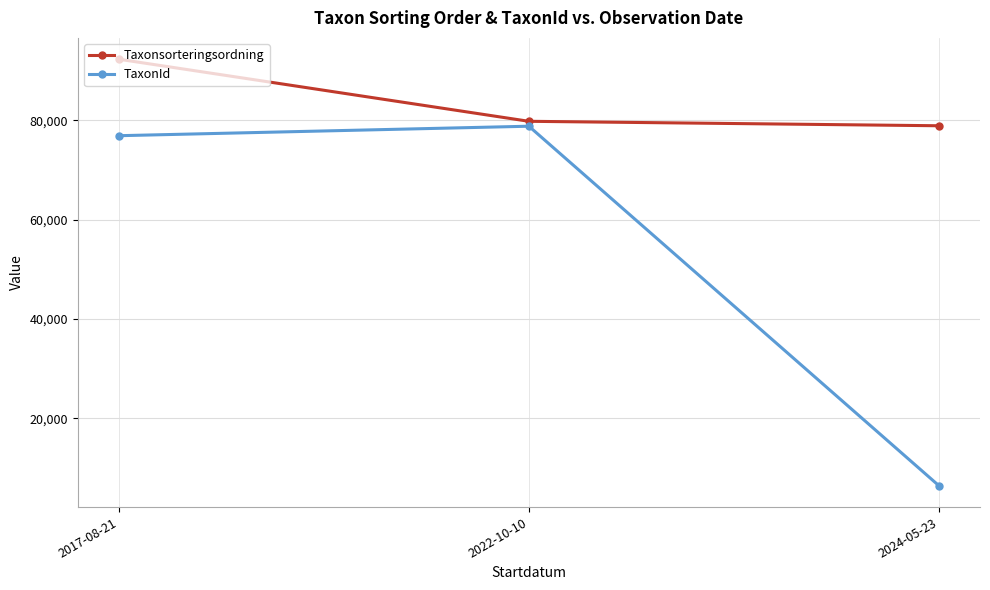

Where does the Taxonsorteringsordning series first go above 79790?

2017-08-21